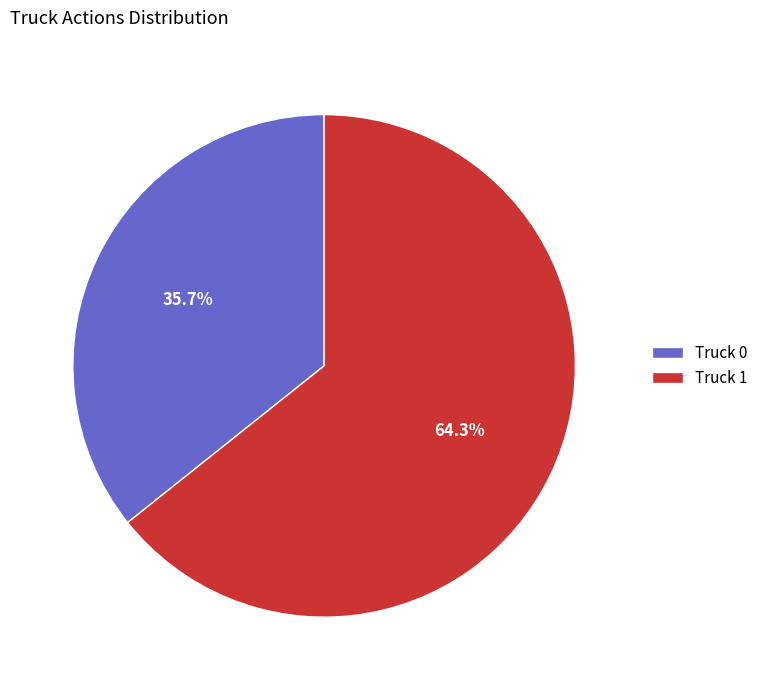

Is it true that Truck 1 is 58% of the pie?

False